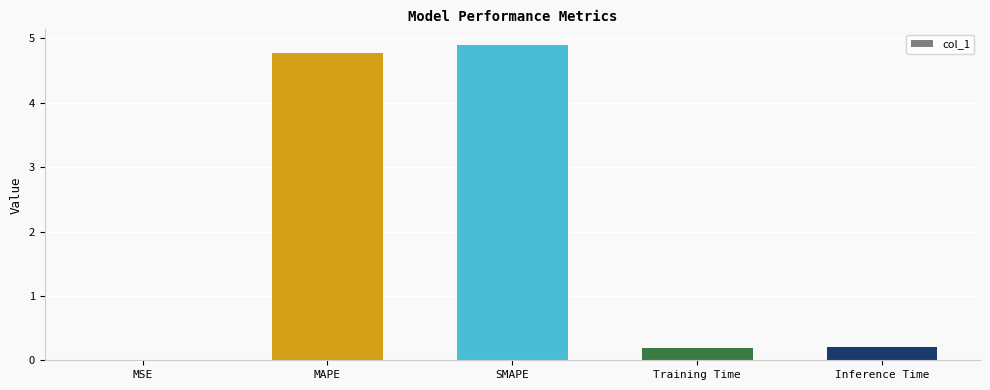

Are the bars horizontal?

No